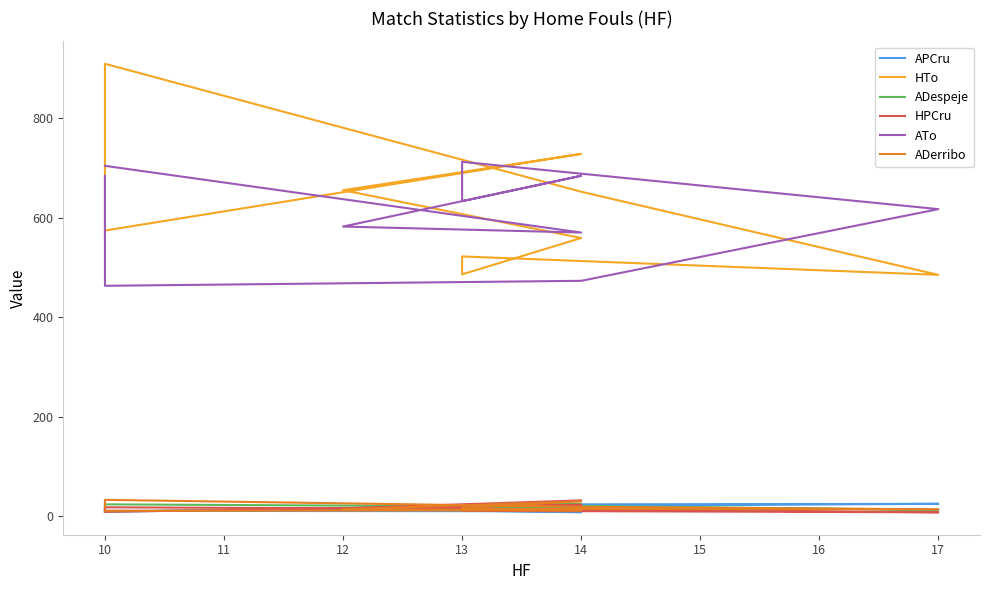

What is the average value of the ATo series?

612